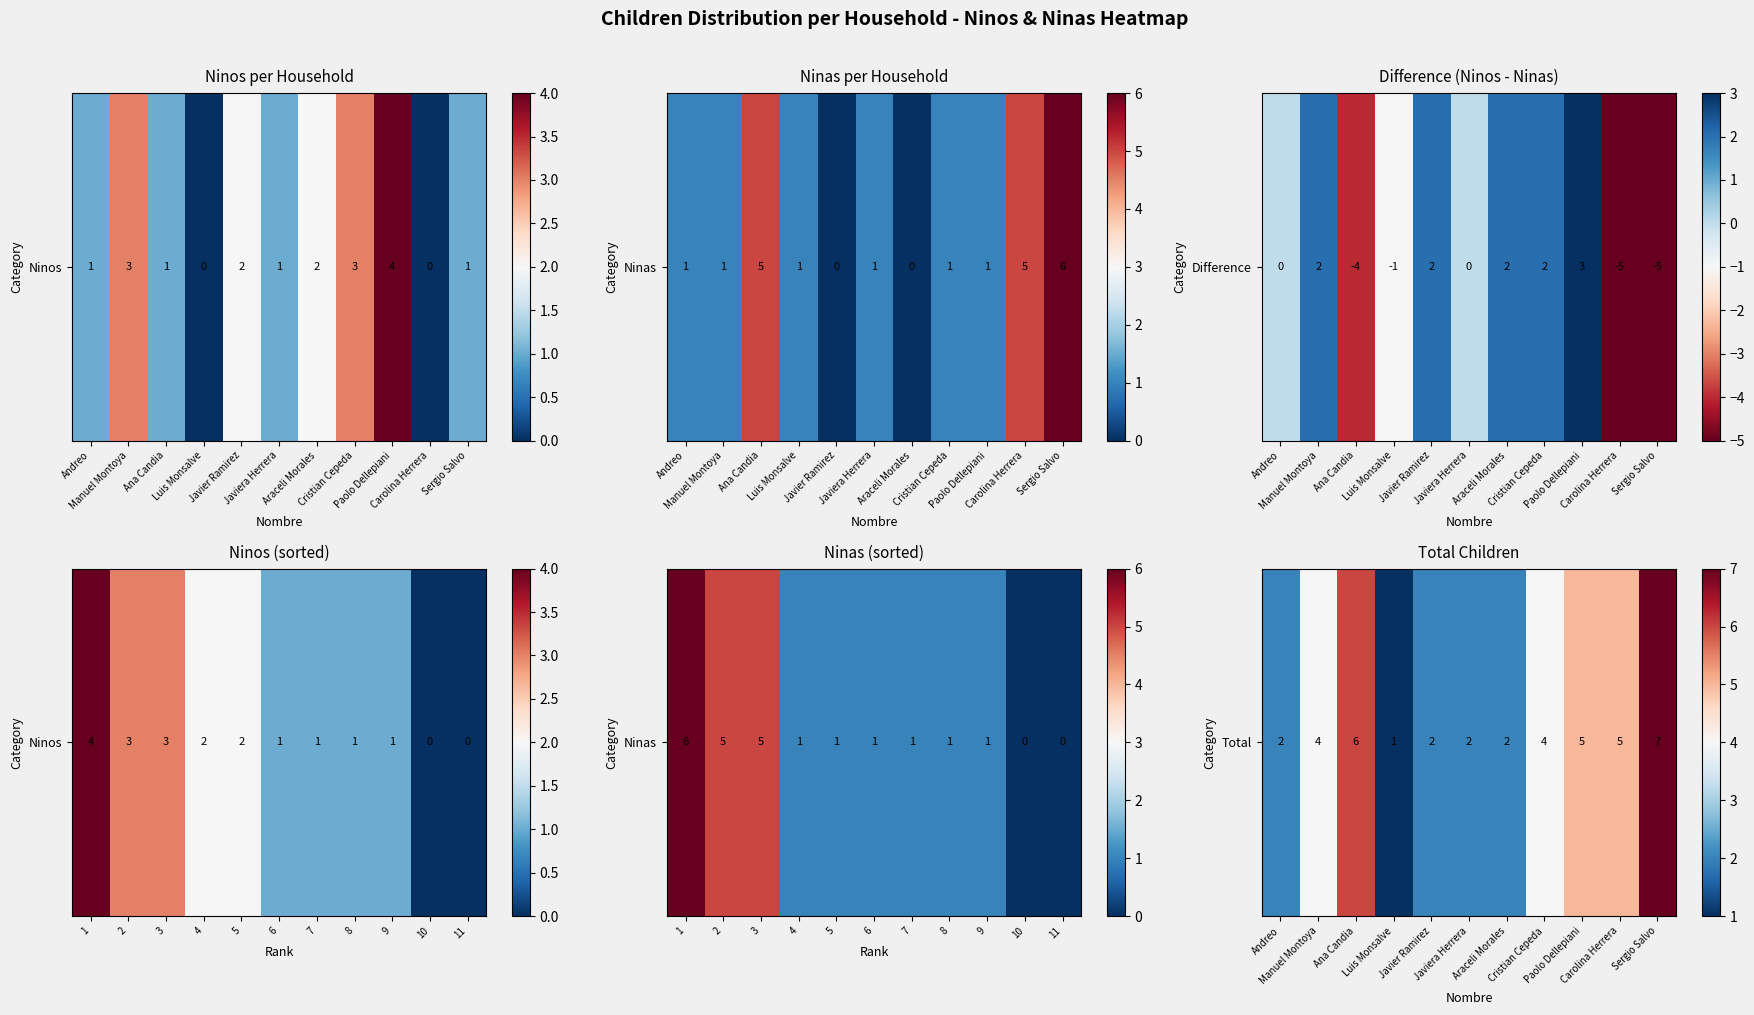

The chart shows a value of 3 at Andreo. True or false?

False